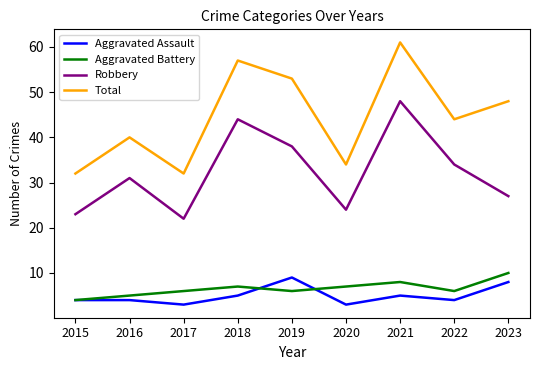

Reading left to right, transcribe all the data shown in this chart.

Aggravated Assault: 2015=4	2016=4	2017=3	2018=5	2019=9	2020=3	2021=5	2022=4	2023=8
Aggravated Battery: 2015=4	2016=5	2017=6	2018=7	2019=6	2020=7	2021=8	2022=6	2023=10
Robbery: 2015=23	2016=31	2017=22	2018=44	2019=38	2020=24	2021=48	2022=34	2023=27
Total: 2015=32	2016=40	2017=32	2018=57	2019=53	2020=34	2021=61	2022=44	2023=48